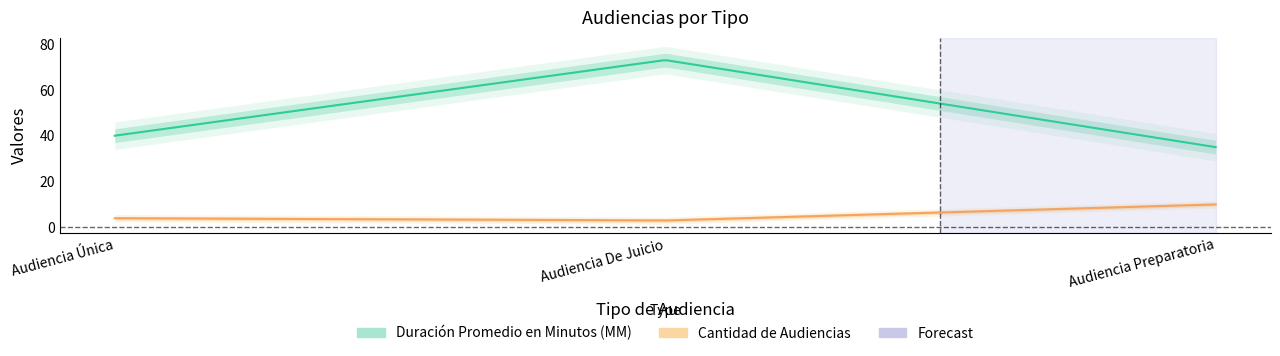

How many lines are shown in the chart?

2